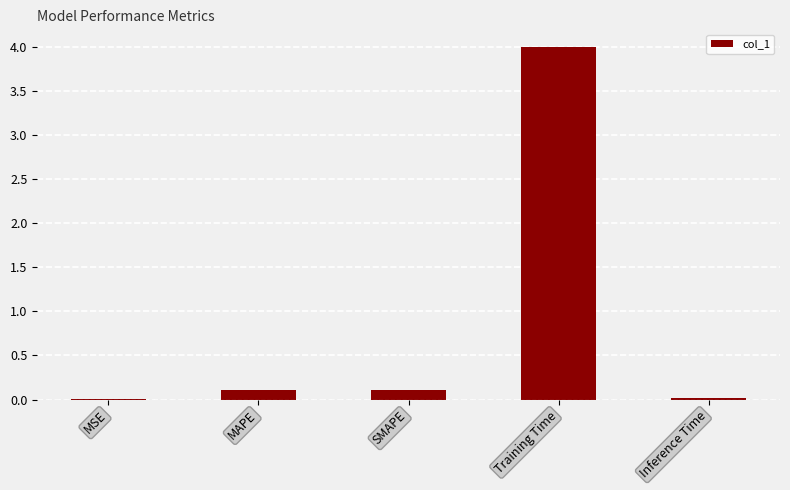

What is the maximum value shown in the chart?

4.0